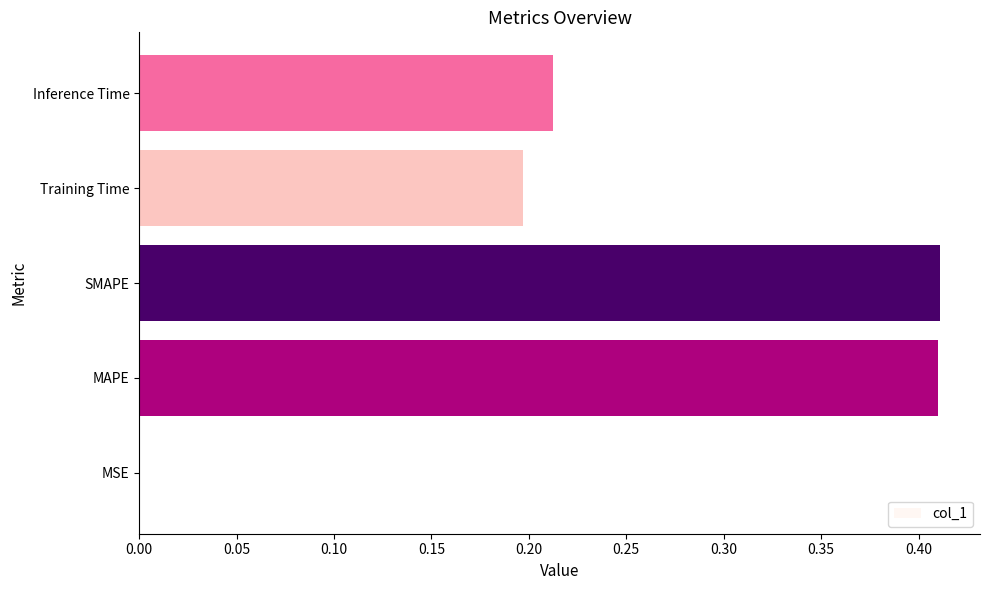

What is the sum of all values?

1.2